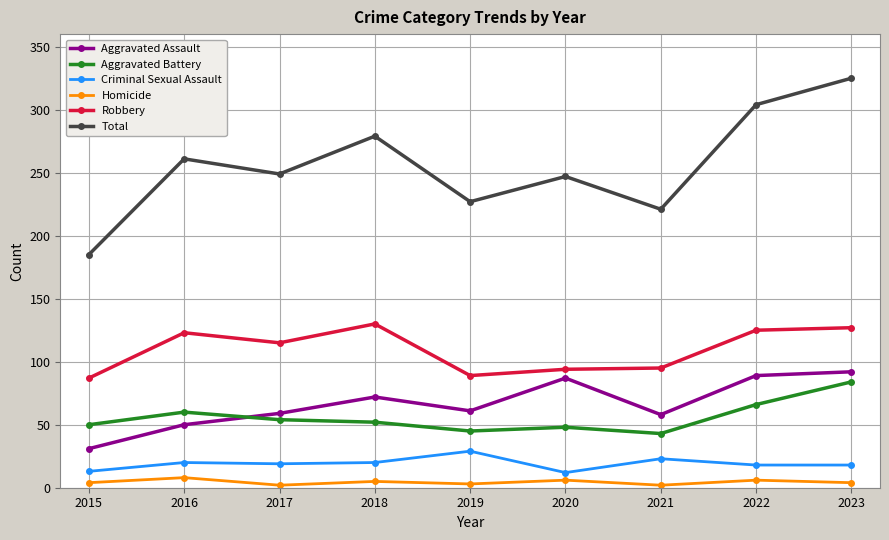

Is it true that Total equals 393 at 2019?

False